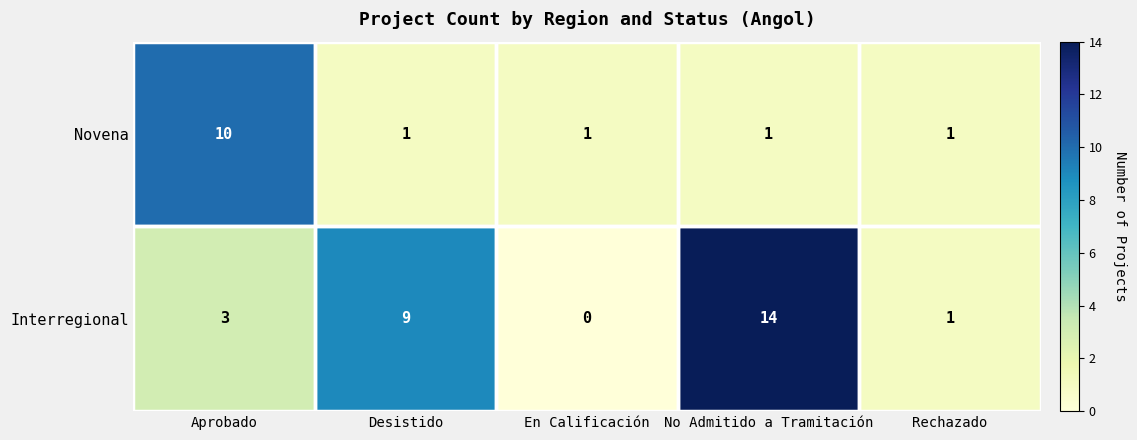

At which label is Interregional closest to 7?

Desistido